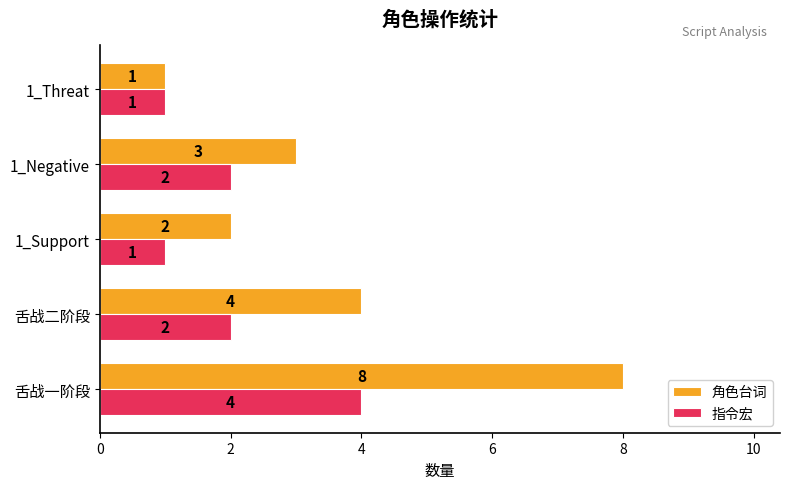

List the series in order of their overall mean, lowest first.

指令宏, 角色台词